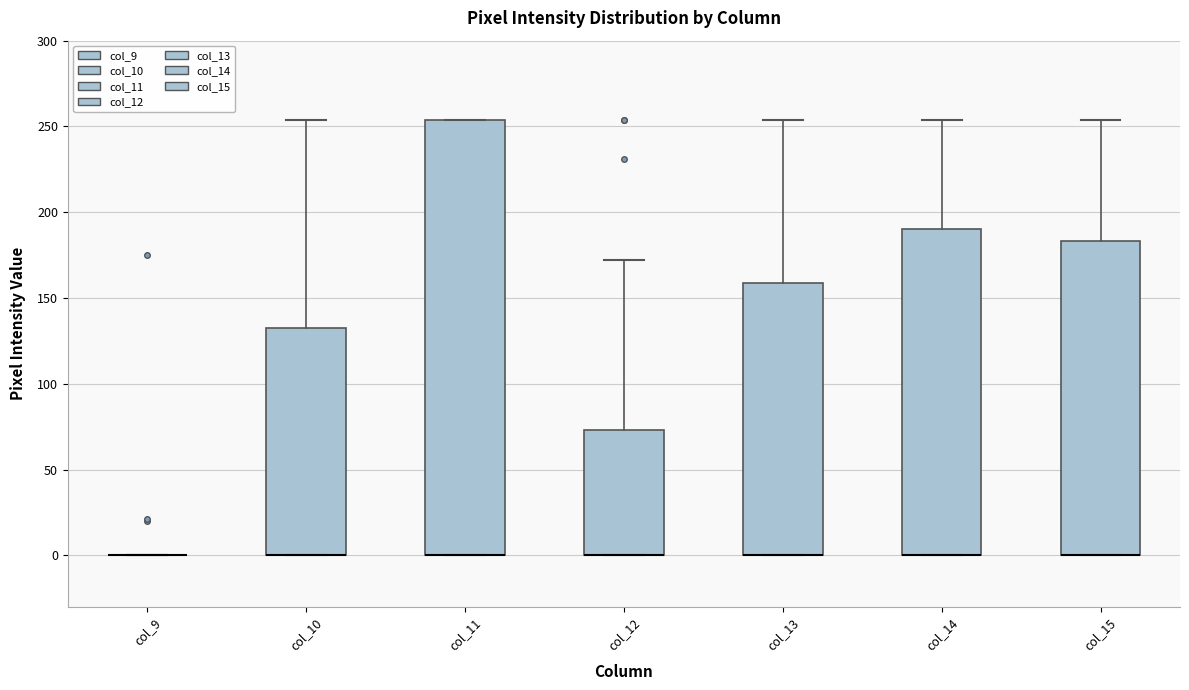

Comparing the boxes themselves (not the whiskers), which one is the tallest?

col_11